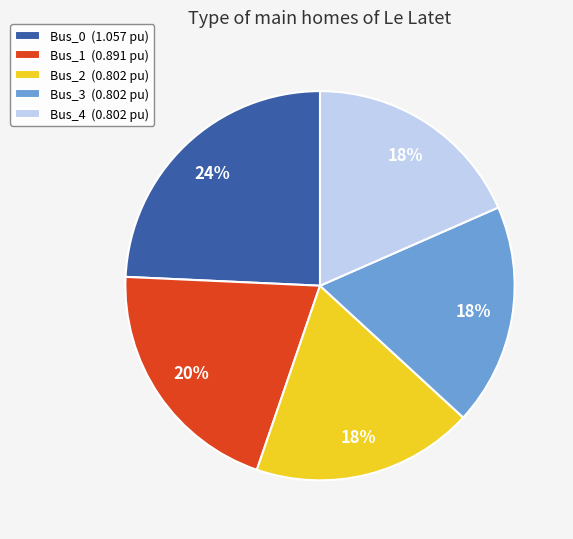

Is it true that Bus_4 is 13% of the pie?

False